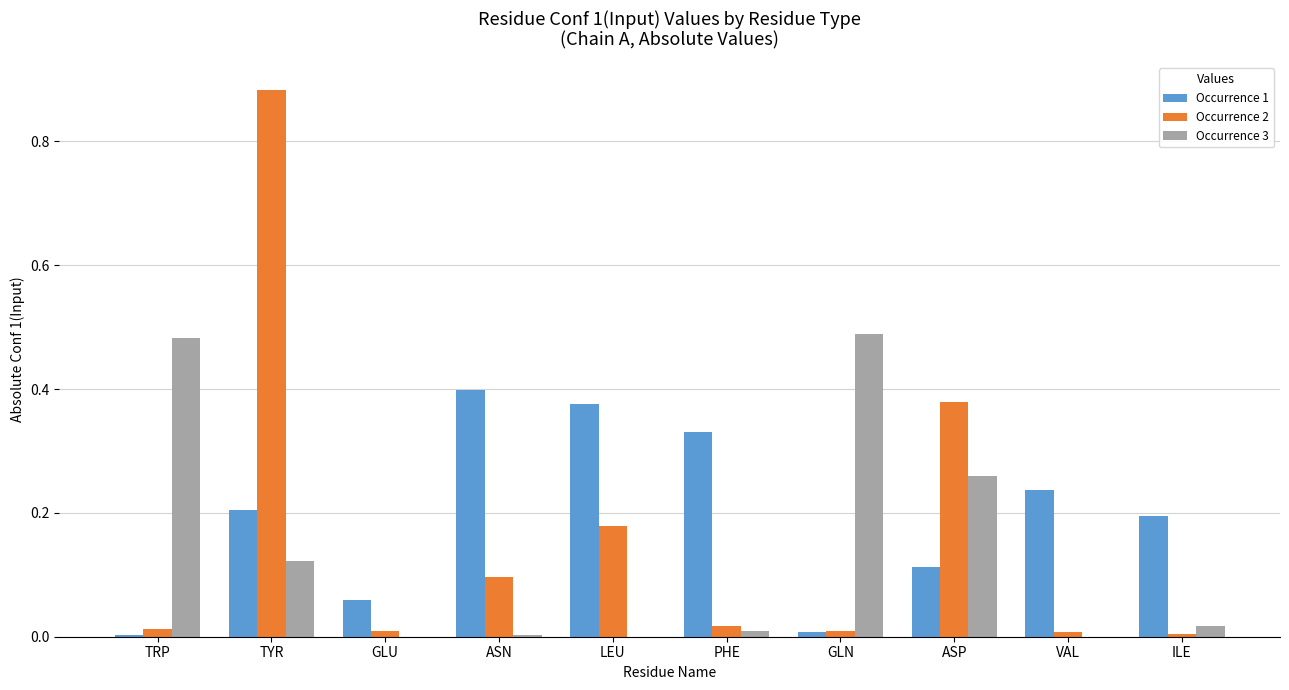

At which label does Occurrence 1 reach its peak?

ASN